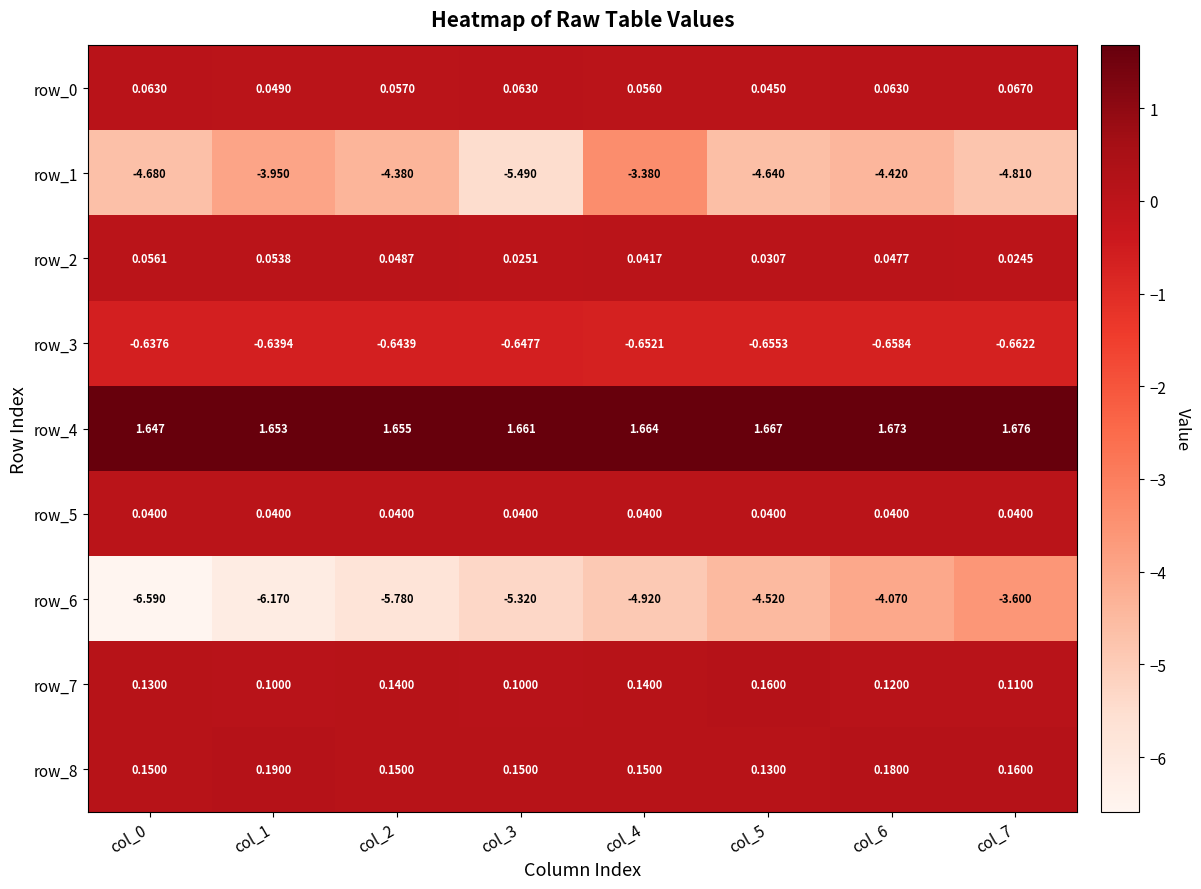

Which category has the highest value across all series?

col_7